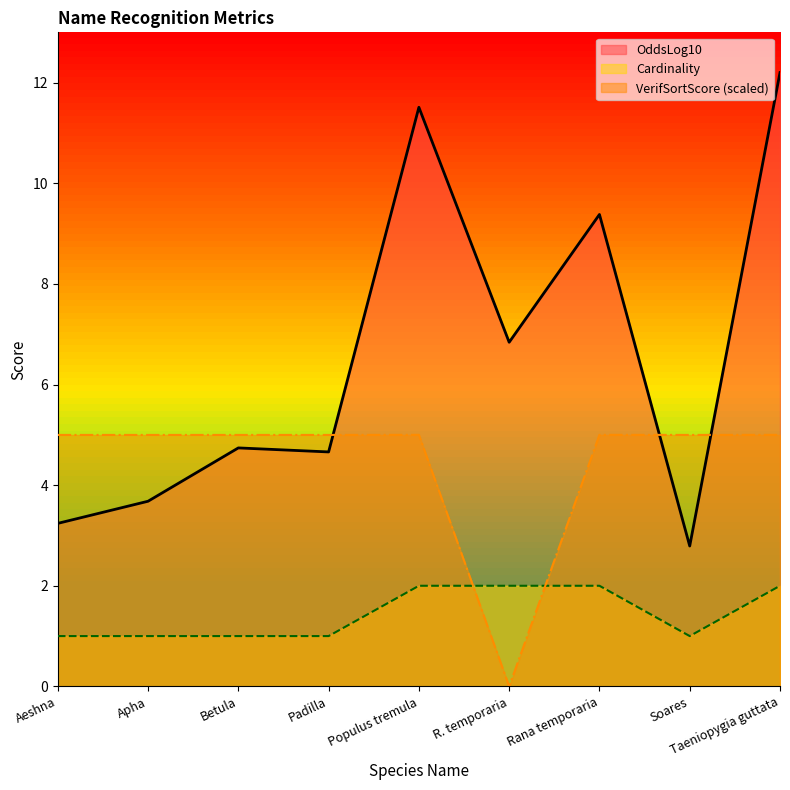

What is the value of the VerifSortScore point at the 2nd from the left?

5.0